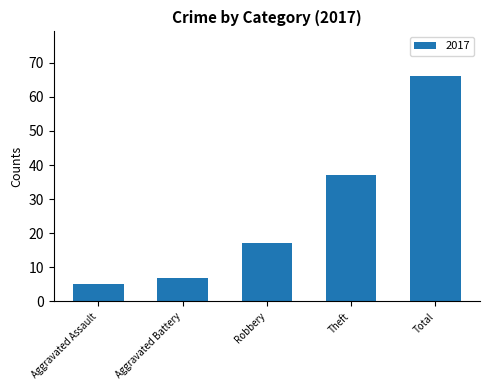

What position from the left is Theft?

4